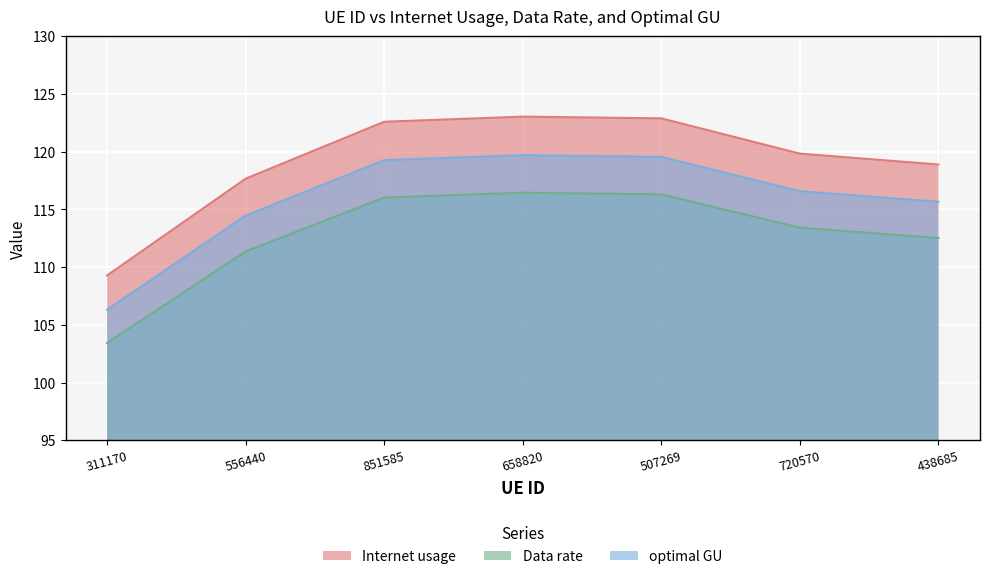

What is the highest value of the Internet usage series?

123.0